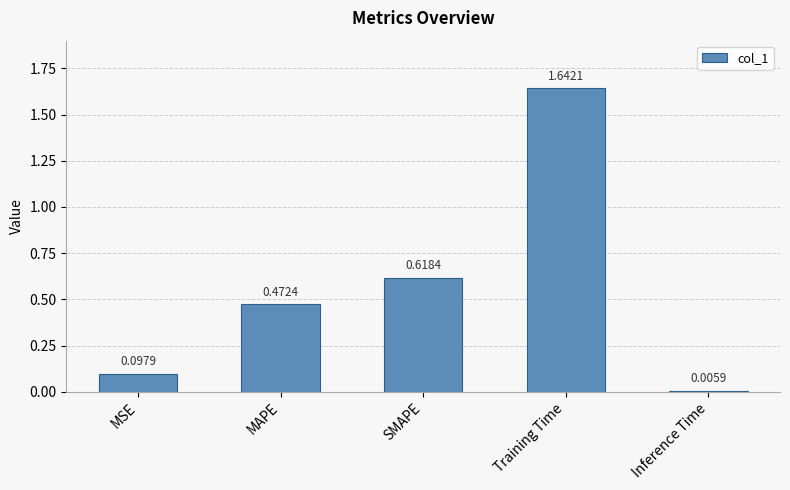

What is the difference between the values at Training Time and MAPE?

1.2